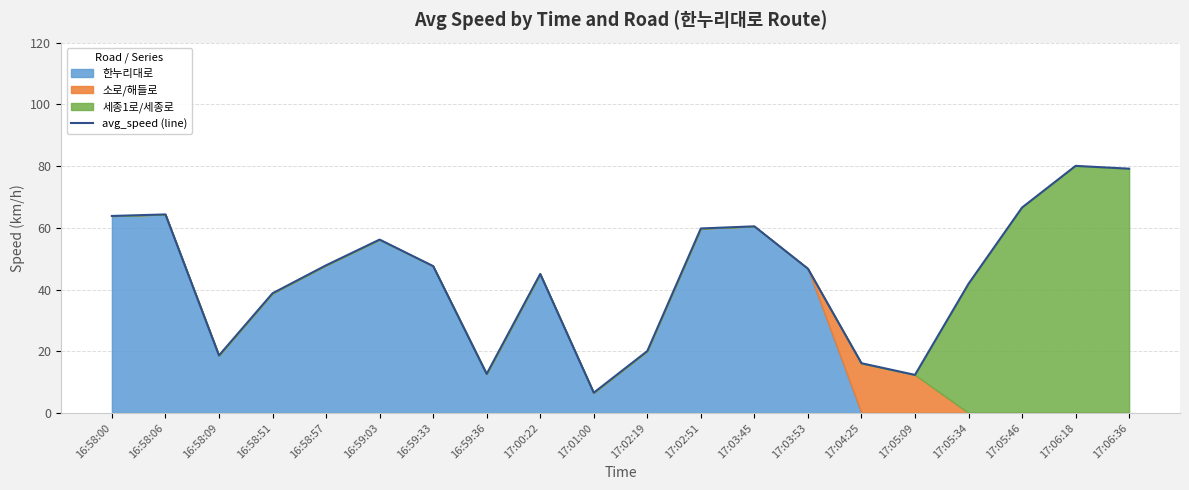

What is the maximum value shown in the chart?

80.1